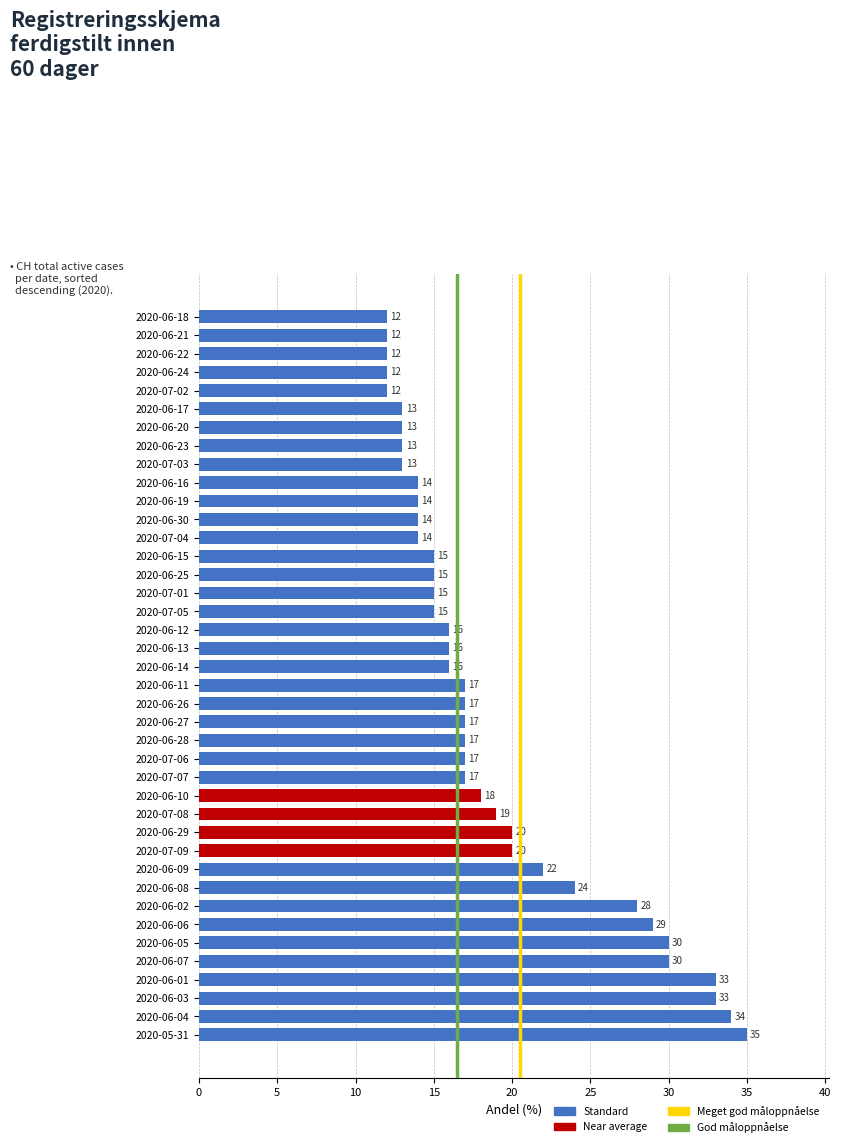

Does the chart contain stacked bars?

No